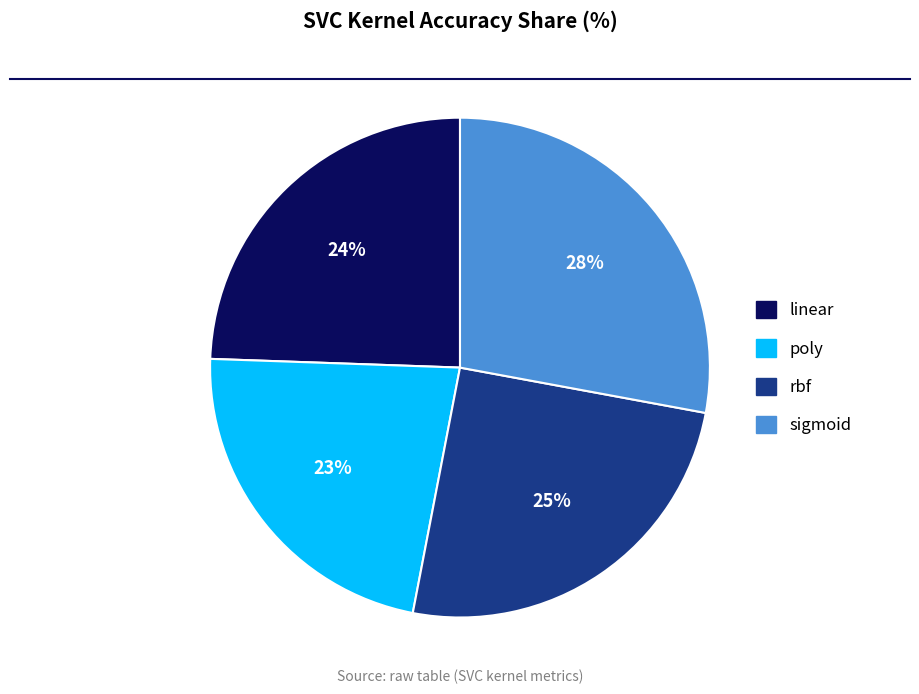

Does rbf represent more than half of the total?

No